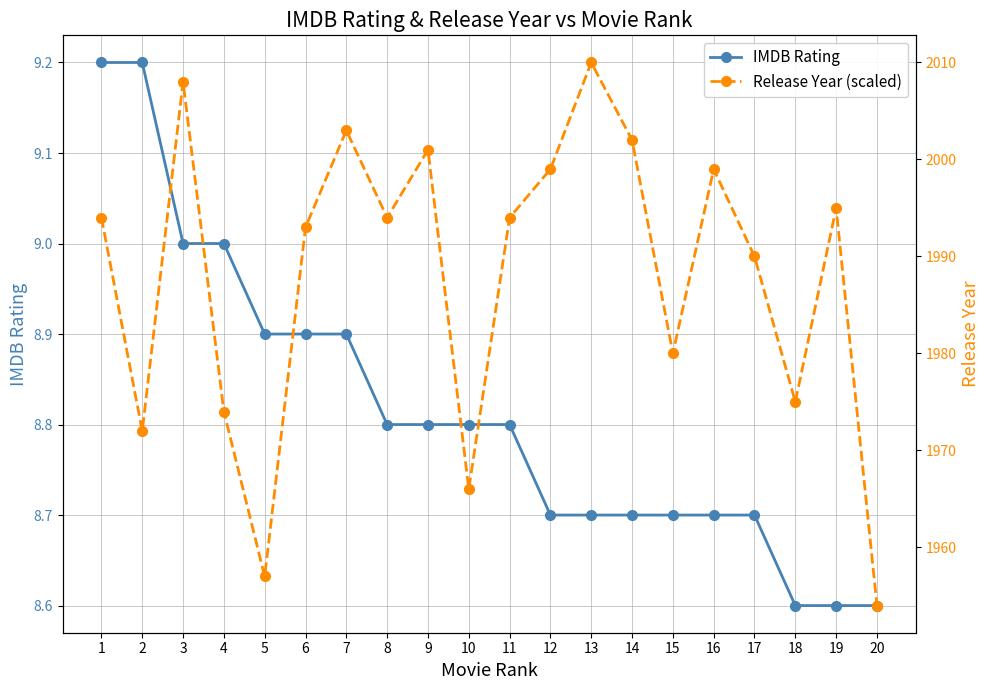

How many values in the Release Year (scaled) series exceed 9?

12